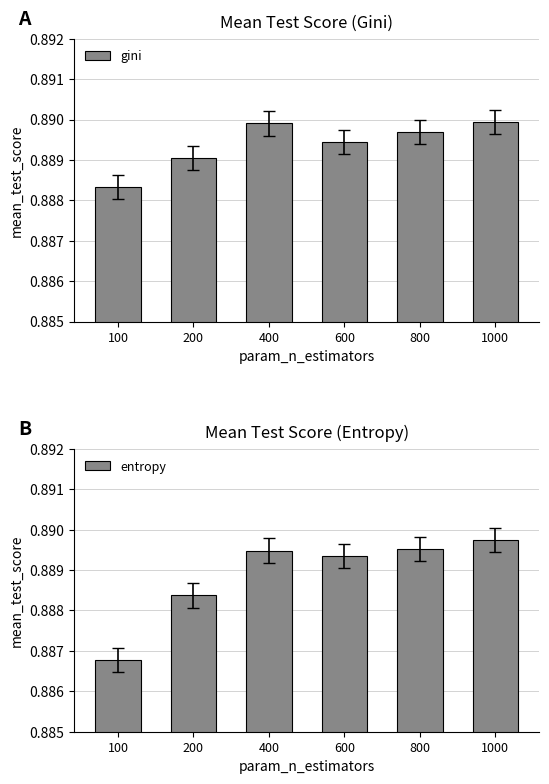

Does the chart contain stacked bars?

No